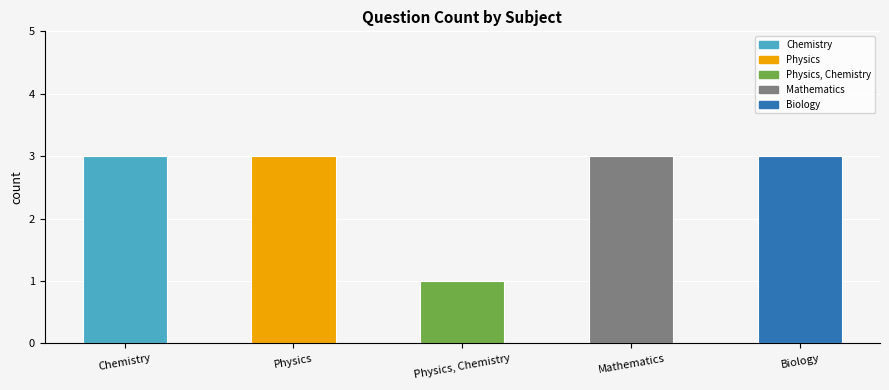

What is the maximum value shown in the chart?

3